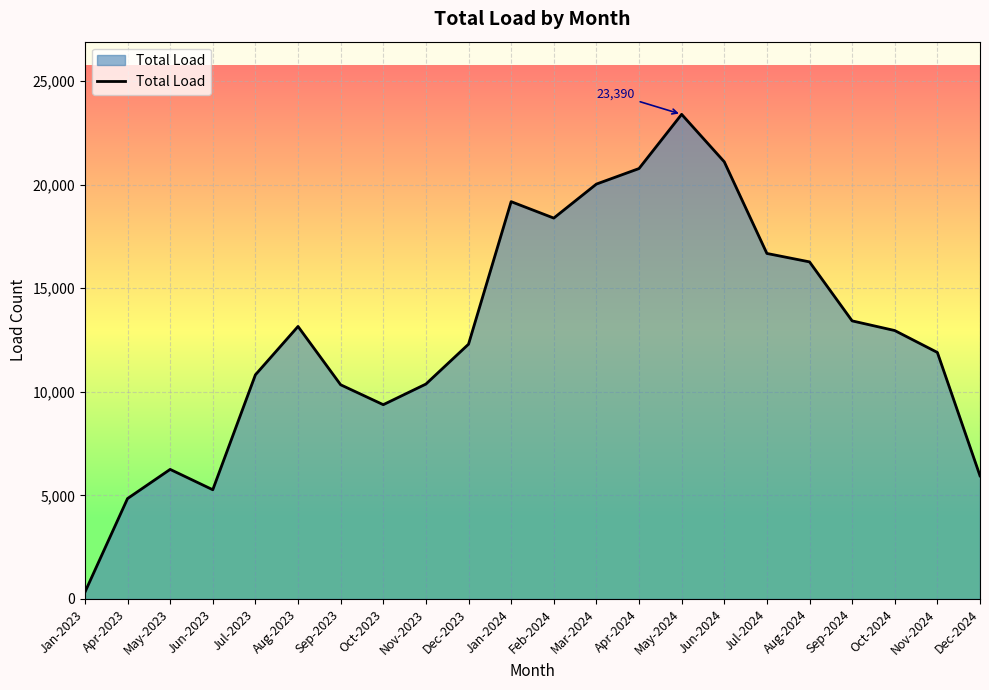

What is the minimum value shown in the chart?

324